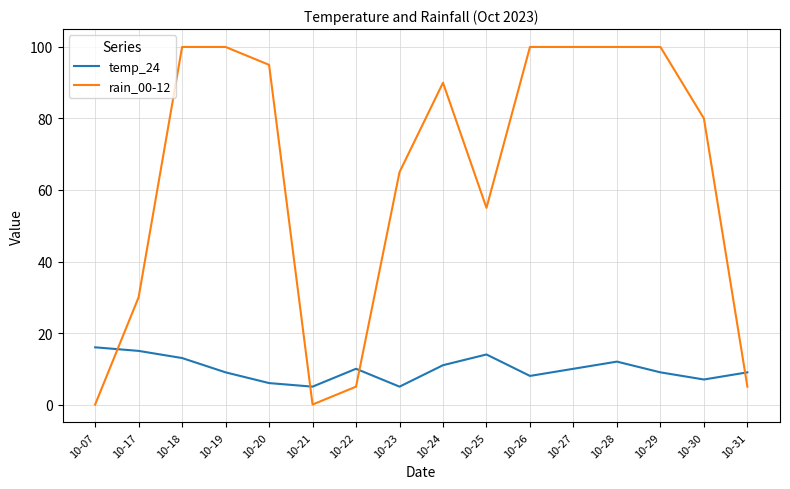

List the series in order of their overall mean, highest first.

rain_00-12, temp_24